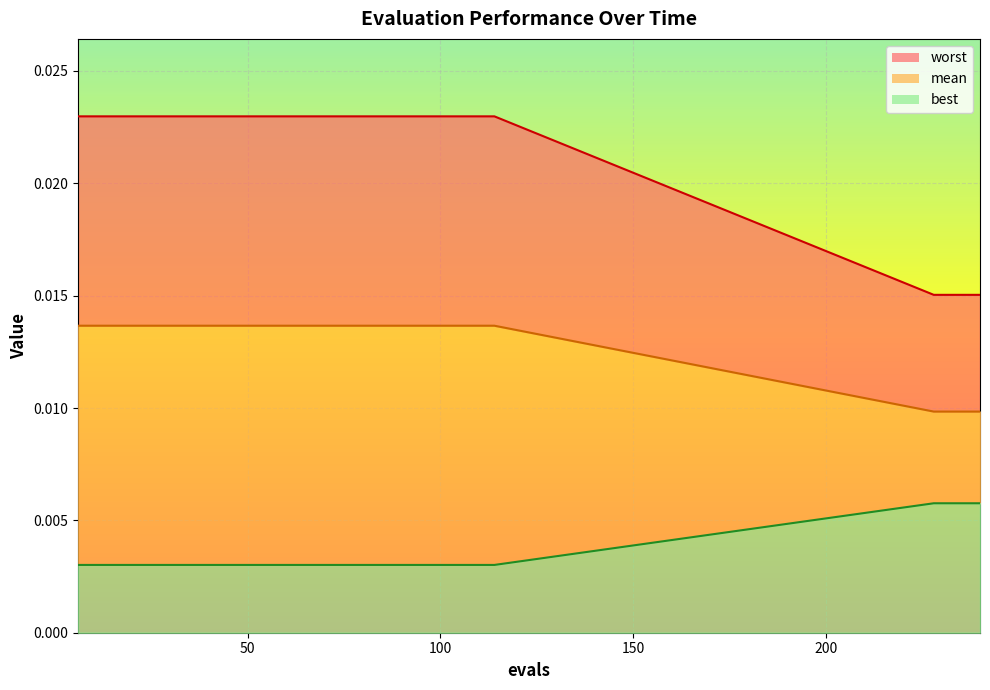

What are all the series names shown in the legend?

worst, mean, best